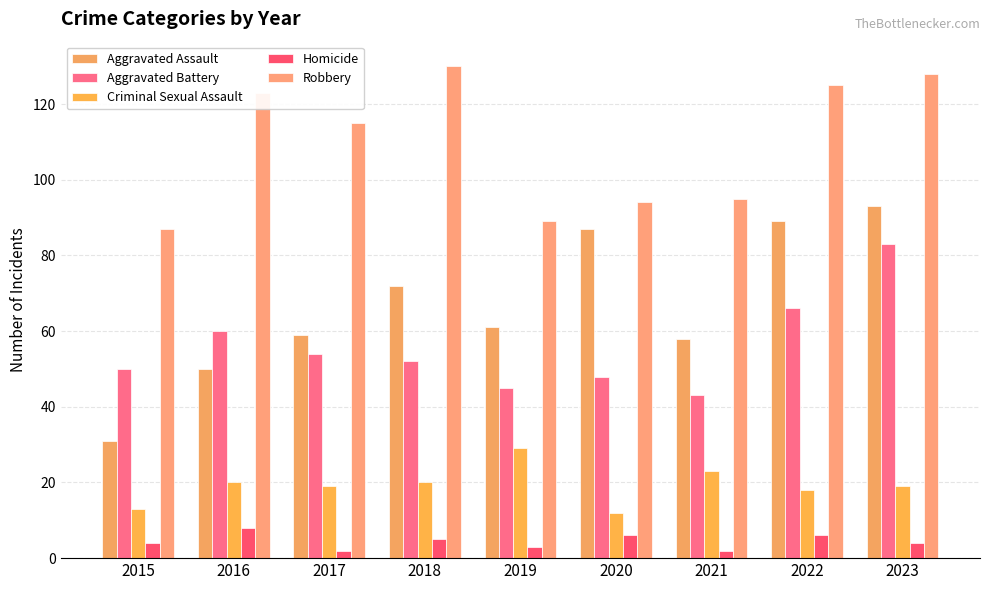

Reading right to left, extract all data points from this chart.

Aggravated Assault: 2023=93	2022=89	2021=58	2020=87	2019=61	2018=72	2017=59	2016=50	2015=31
Aggravated Battery: 2023=83	2022=66	2021=43	2020=48	2019=45	2018=52	2017=54	2016=60	2015=50
Criminal Sexual Assault: 2023=19	2022=18	2021=23	2020=12	2019=29	2018=20	2017=19	2016=20	2015=13
Homicide: 2023=4	2022=6	2021=2	2020=6	2019=3	2018=5	2017=2	2016=8	2015=4
Robbery: 2023=128	2022=125	2021=95	2020=94	2019=89	2018=130	2017=115	2016=123	2015=87